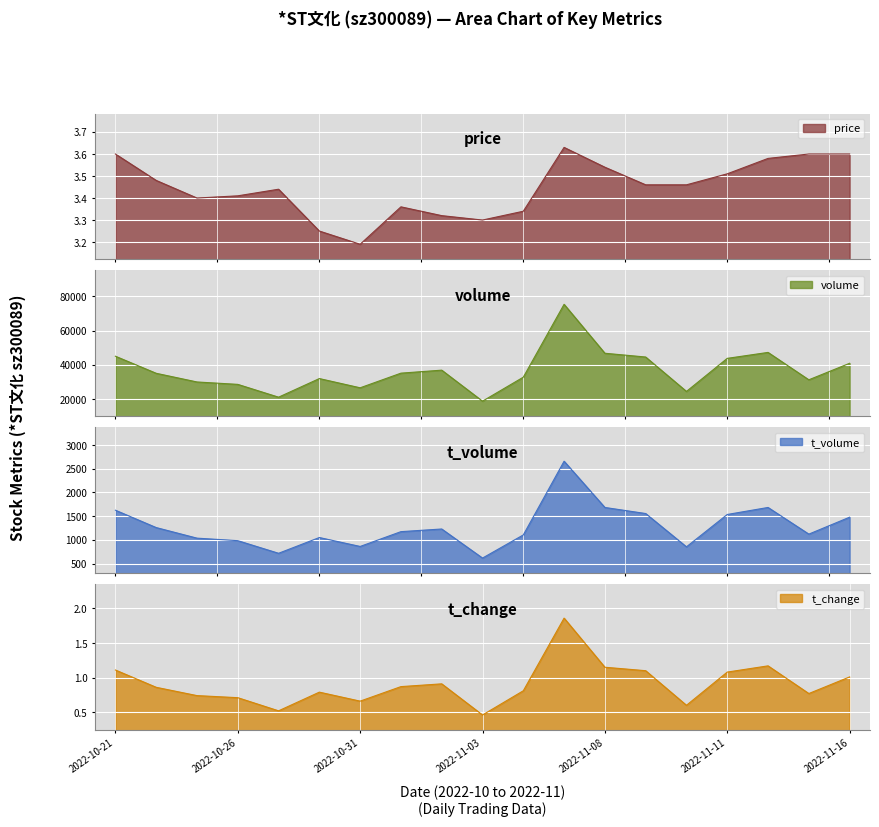

What is the difference between the t_change values at 2022-11-11 and 2022-11-16?

0.1